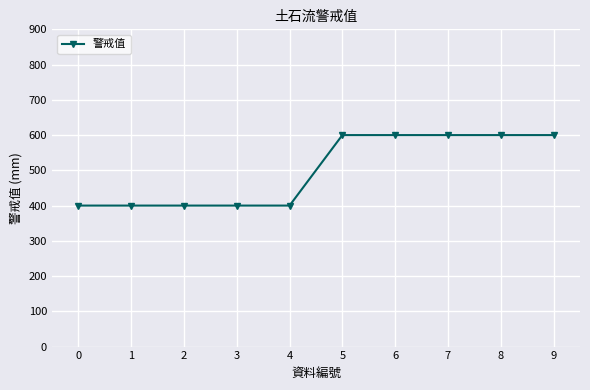

What is the maximum value shown in the chart?

600